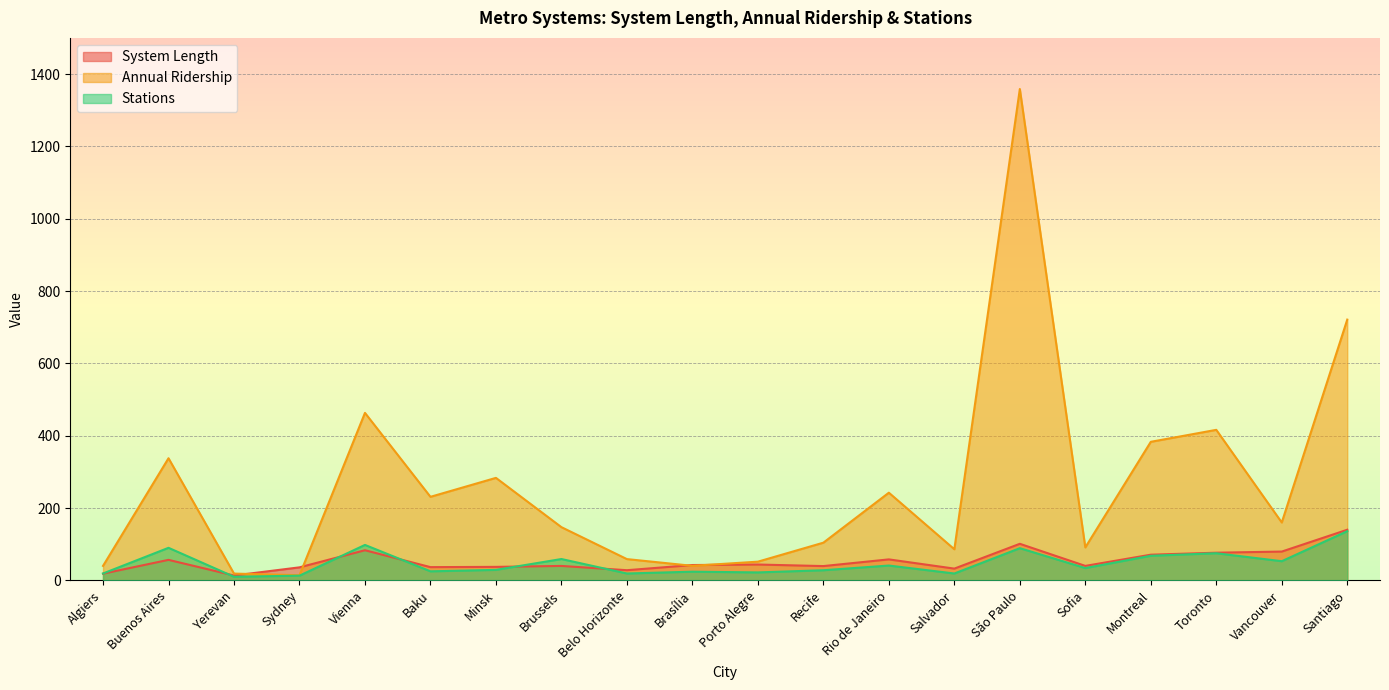

What is the value of the System Length point at the 13th from the left?

58.0